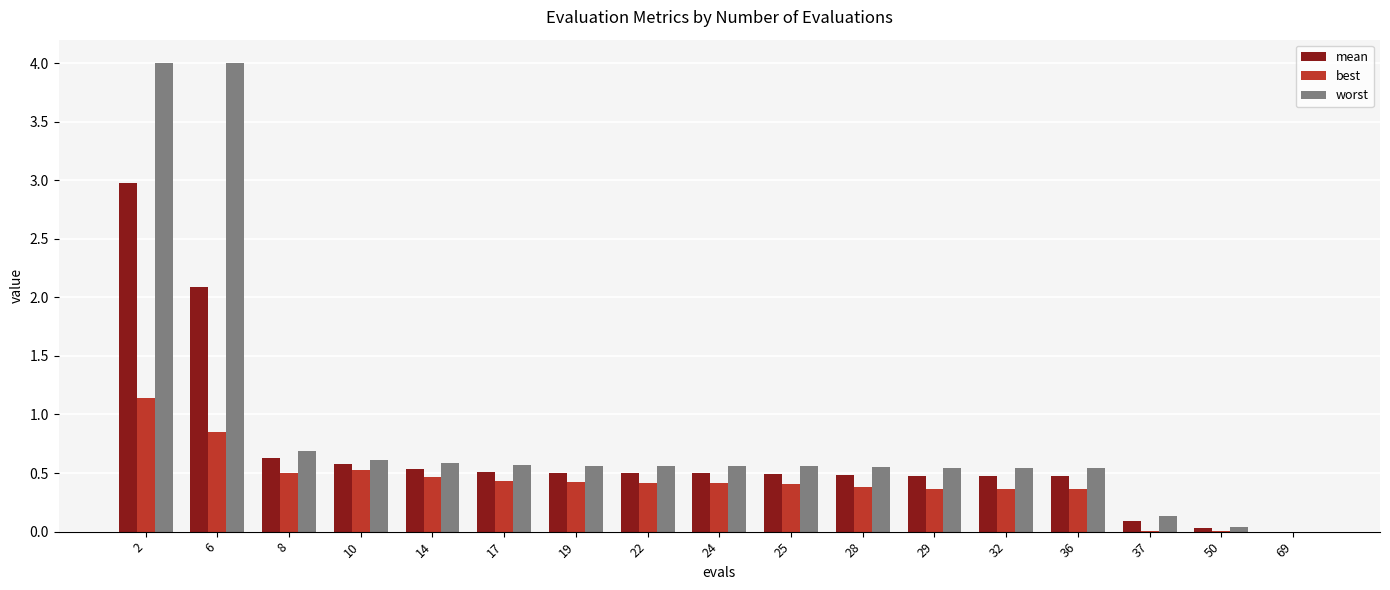

Which series has the largest total across all categories?

worst